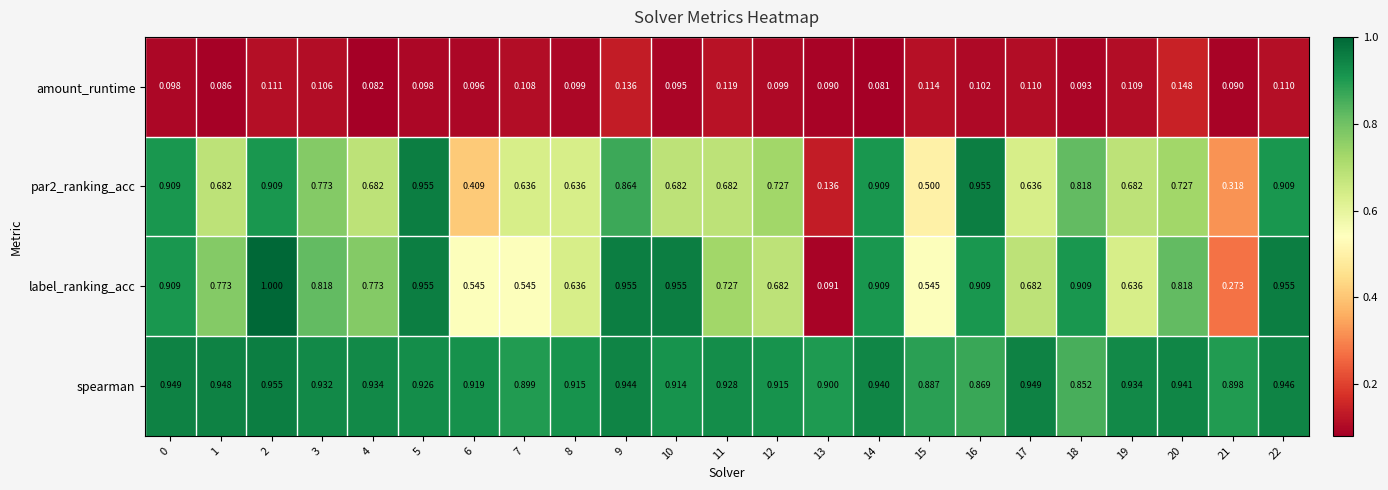

What is the greatest value displayed?

1.0